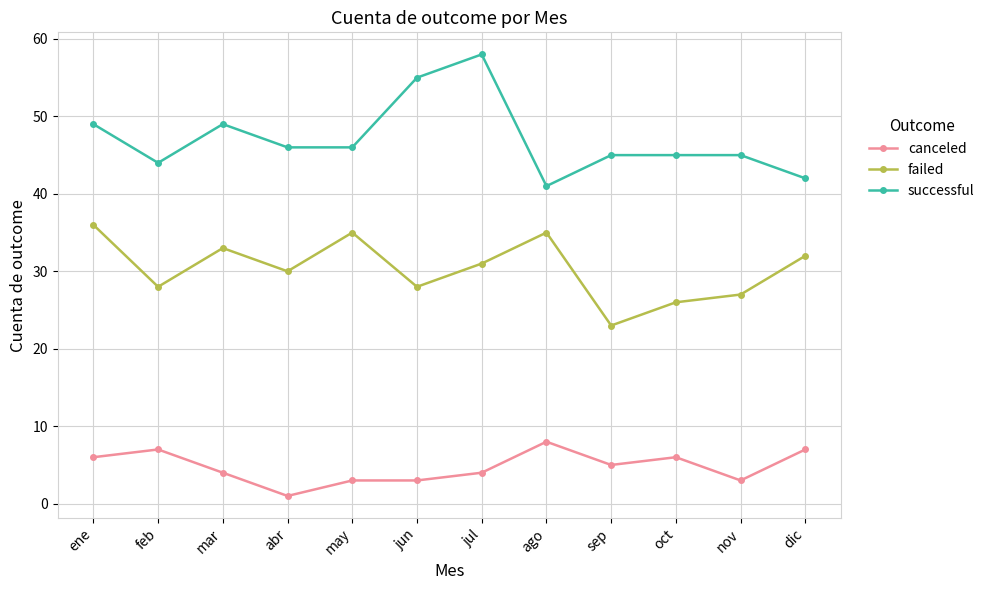

The successful series shows 49 at ene. True or false?

True